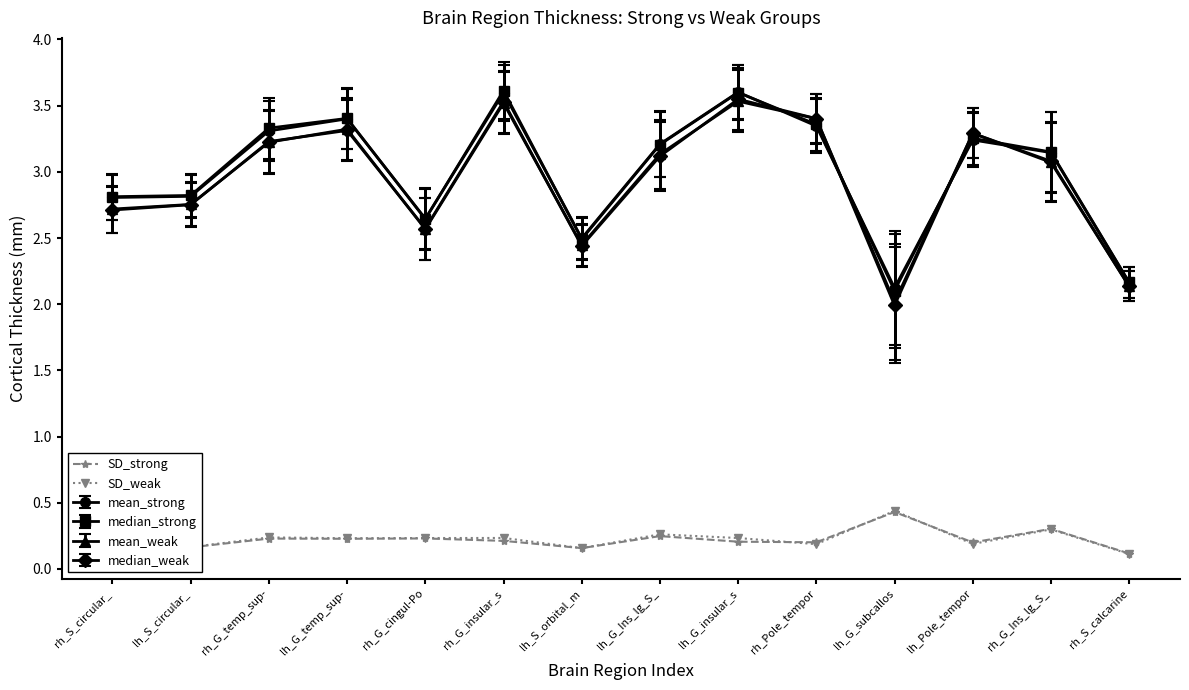

What is the difference between the second highest and second lowest values in the SD_weak series?

0.1